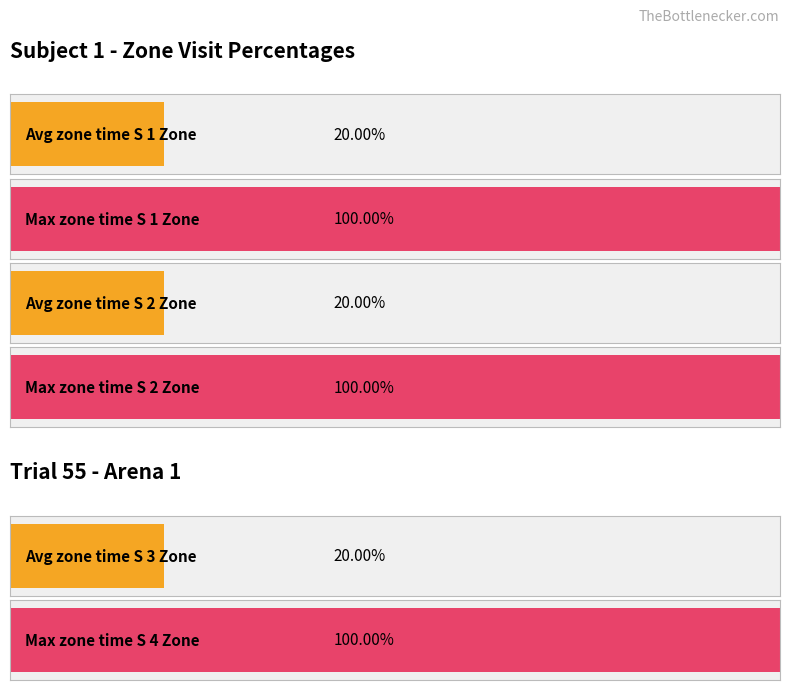

How many bars are there in each group?

4